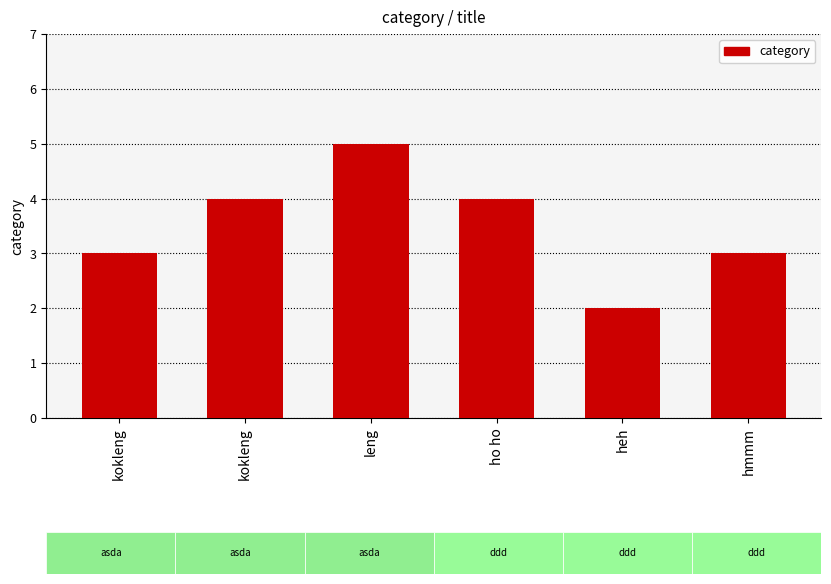

Read the value at heh.

2